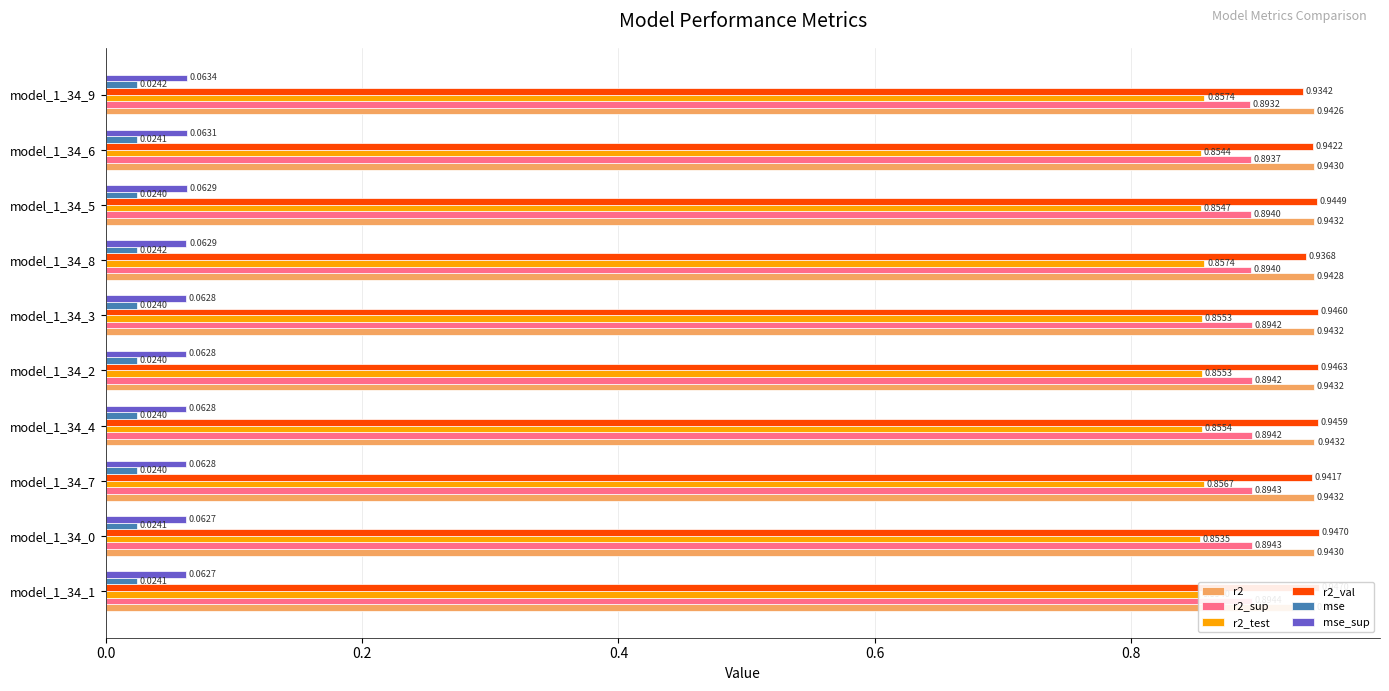

What is the value of the r2 bar at the 10th from the left?

0.9